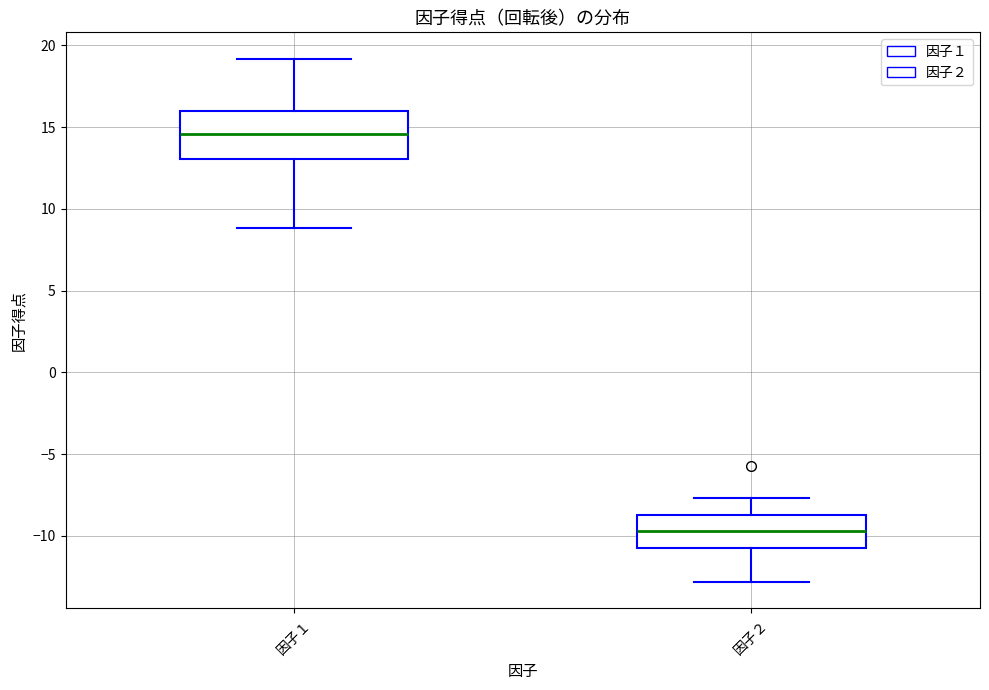

Where is the lower edge of the box for 因子２ on the y-axis? The values are not printed on the chart, so give them approximately, as read against the axis.

-10.5